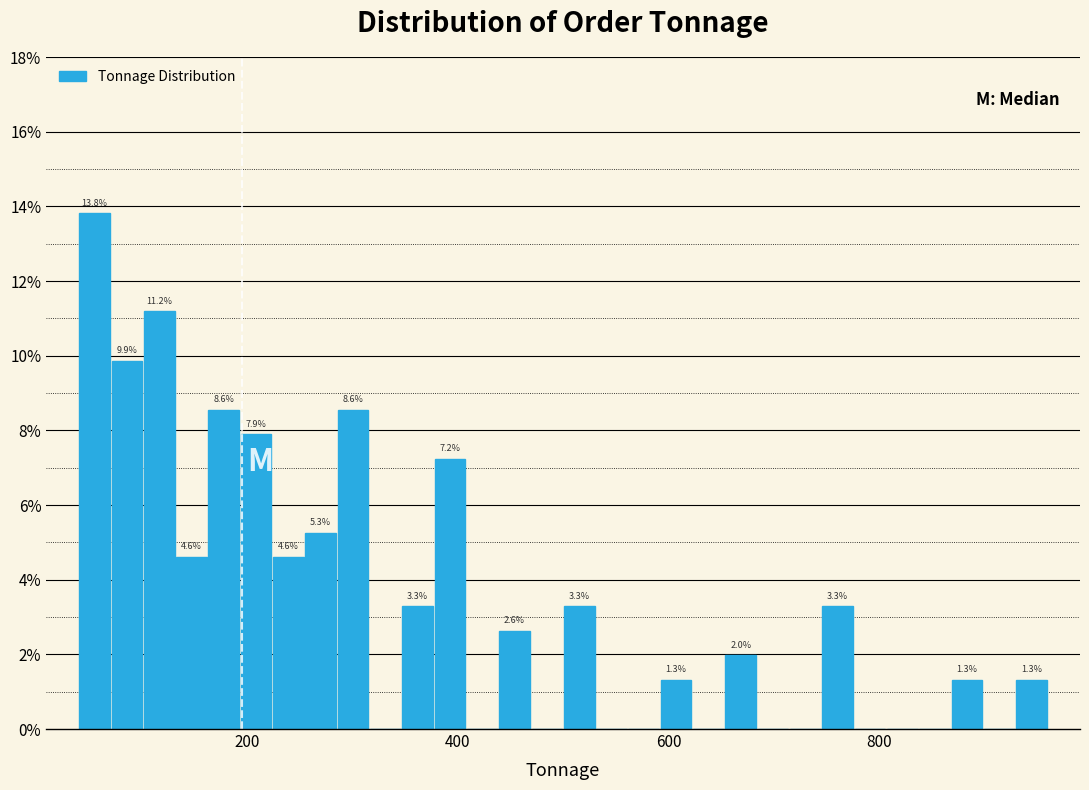

Read against the x-axis, roughly where is the centre of the tallest bar?

60